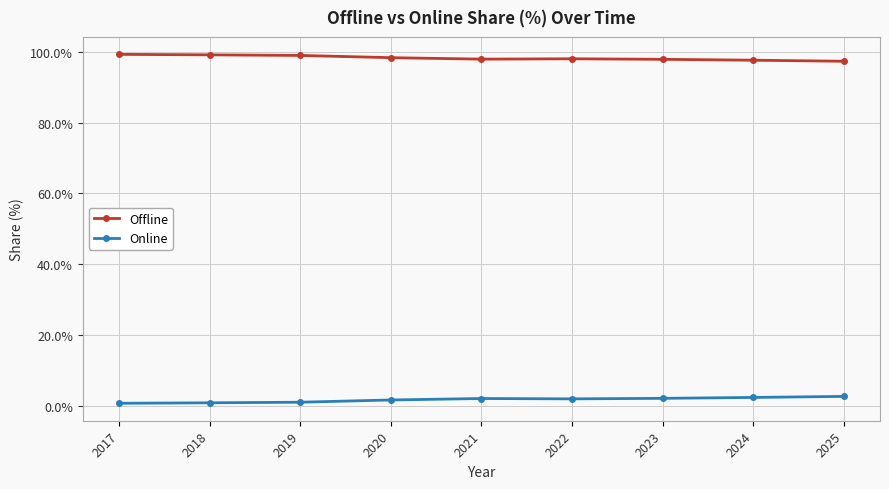

Rank the series at 2019 from lowest to highest value.

Online, Offline